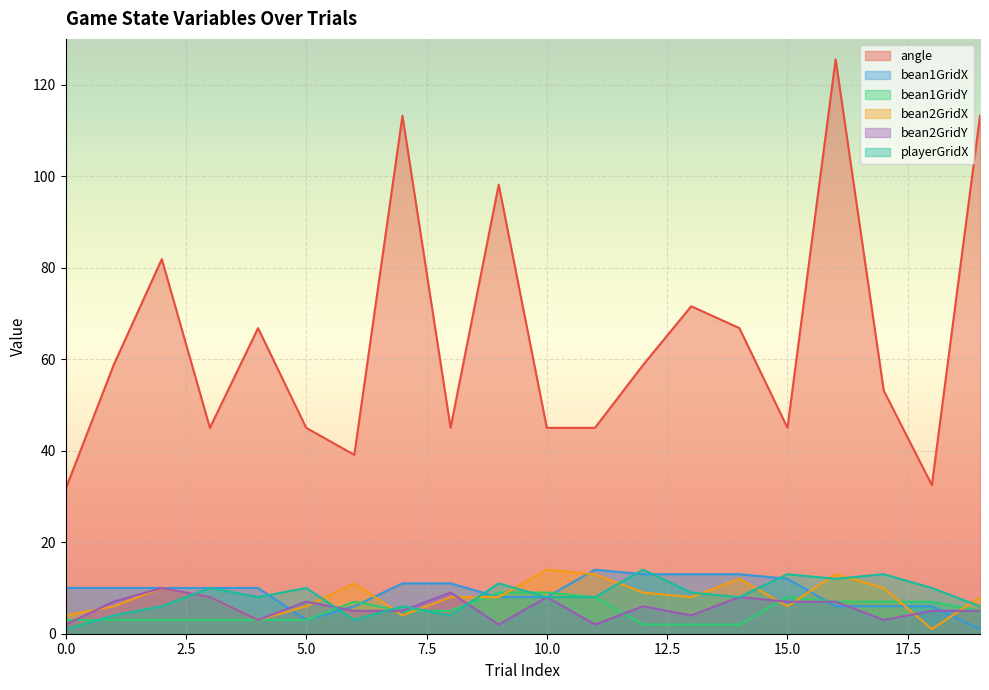

How many interior local valleys does the bean2GridX series have?

5